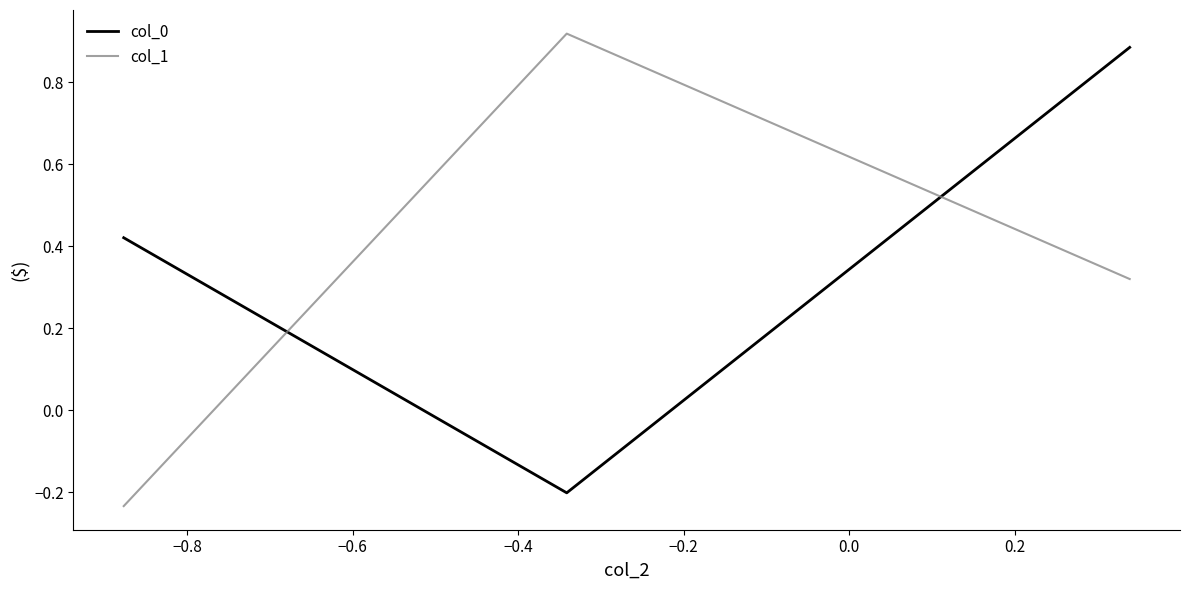

Which series has the largest total across all categories?

col_0